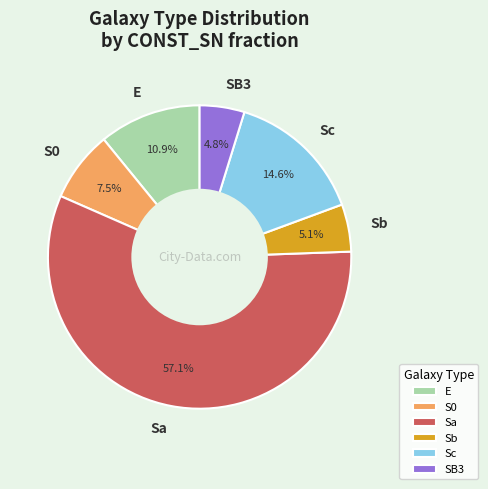

Which slice represents more than half of the pie?

Sa